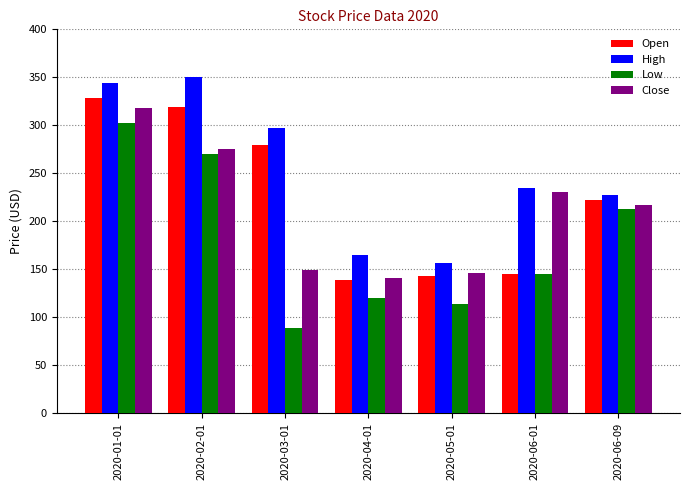

The Low series shows 144.6 at 2020-06-01. True or false?

True